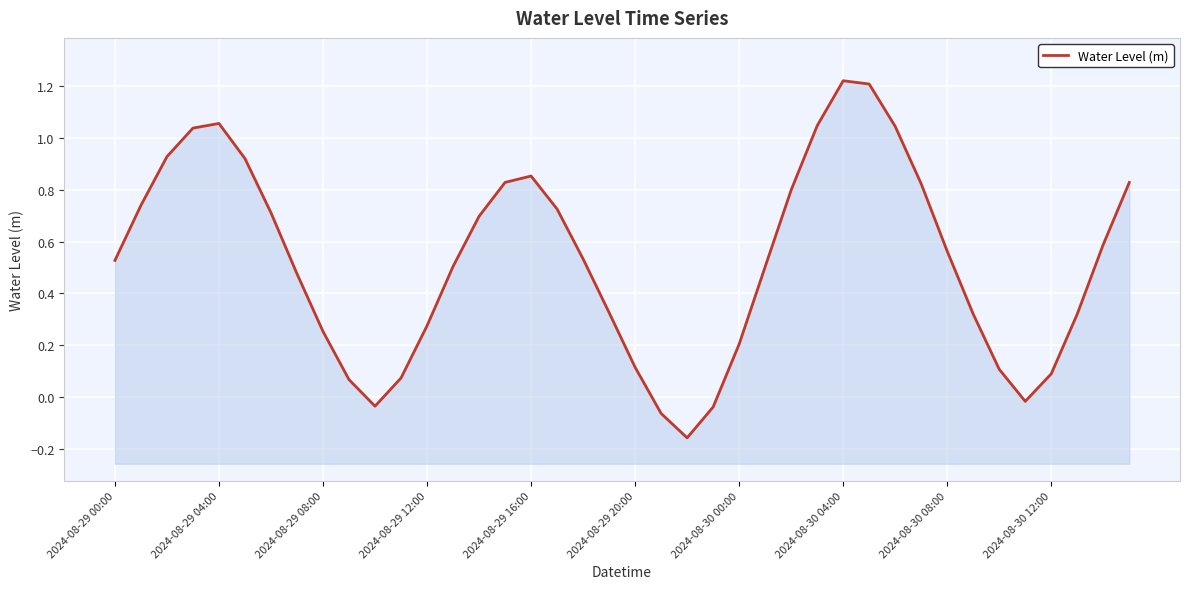

Where is the first local minimum?

10